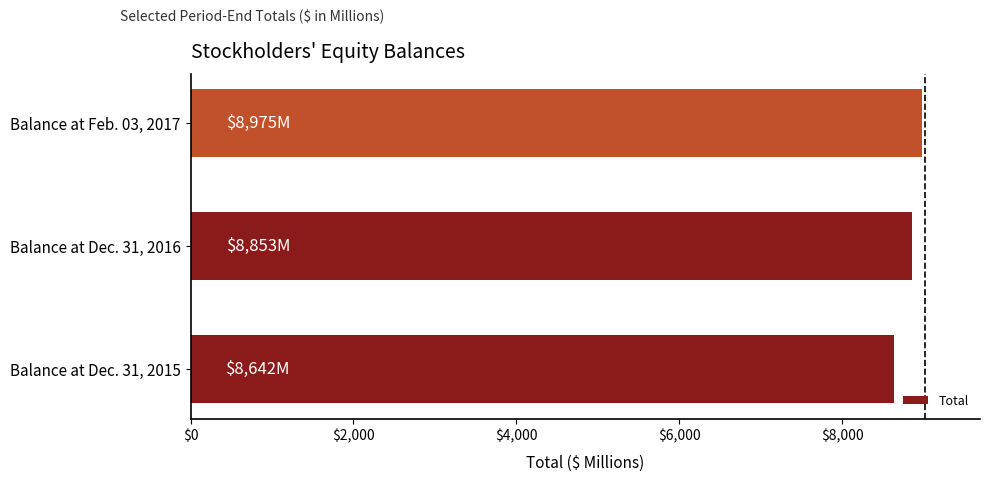

How many series are shown in this chart?

1